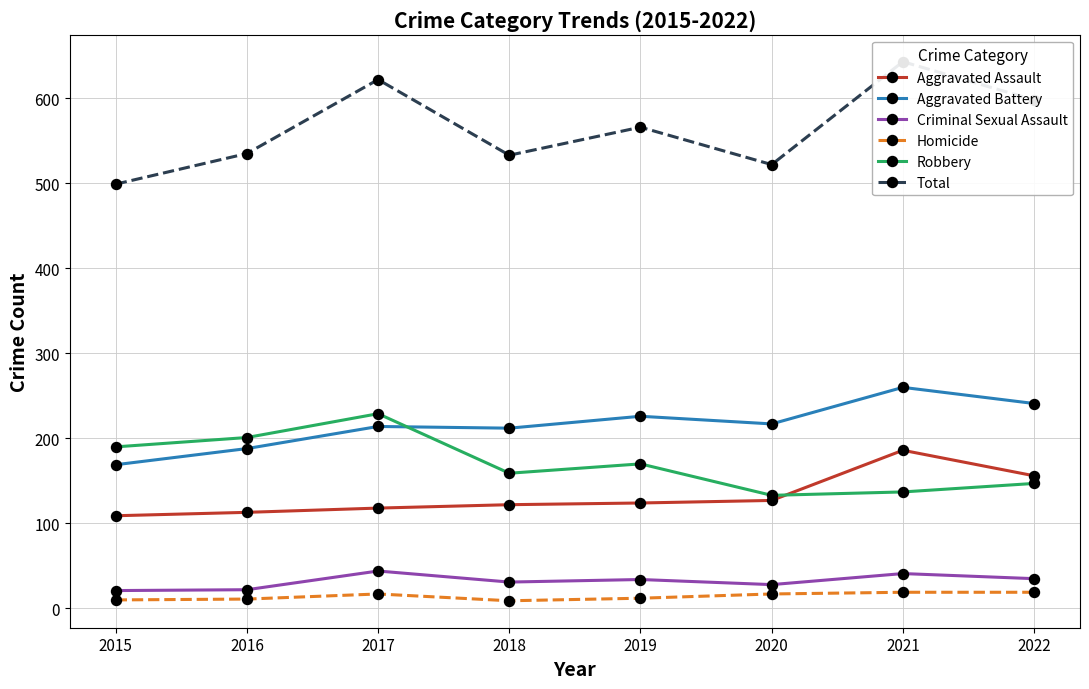

True or false: Aggravated Battery has a value of 113 at 2019.

False